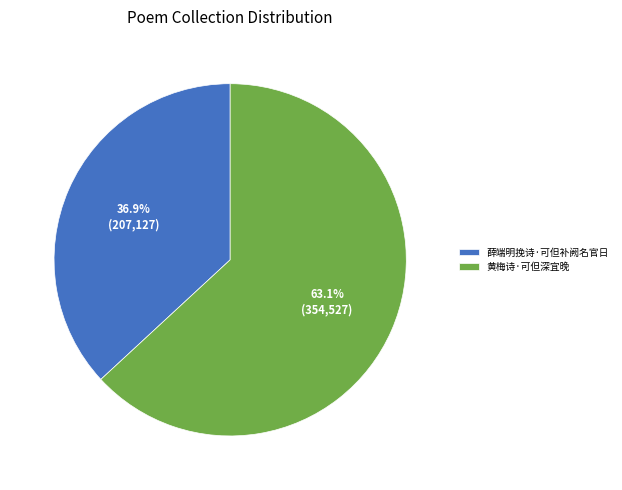

To the nearest percent, what portion does 薛端明挽诗·可但补阙名官日 represent?

37%